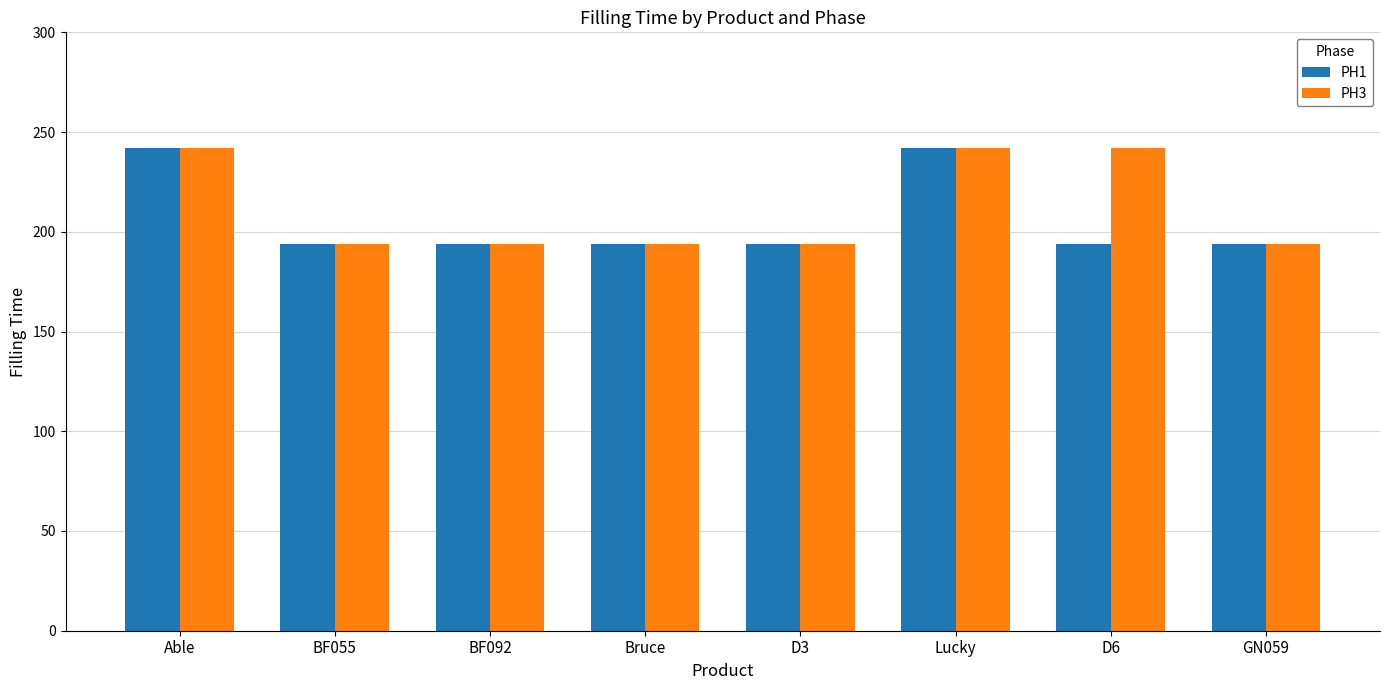

Is it true that PH1 equals 60 at BF092?

False